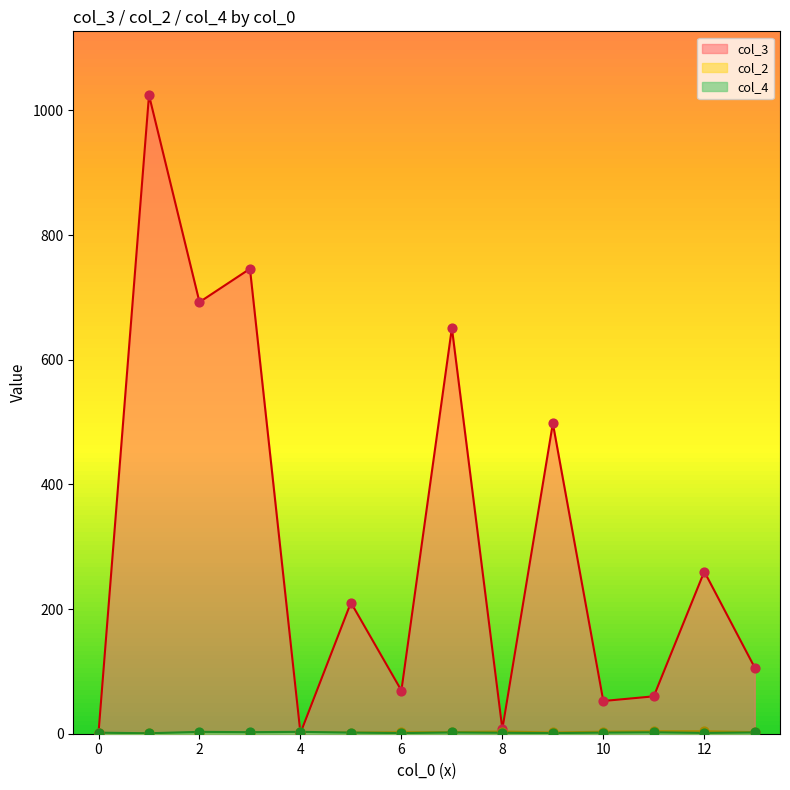

What is the total value across all series at 2?

696.5